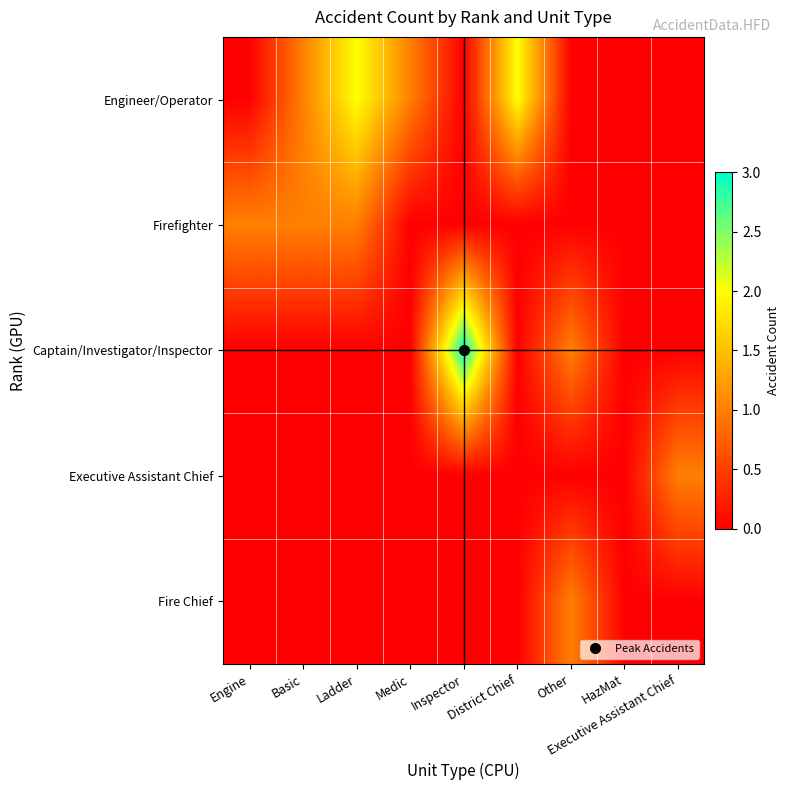

Reading right to left, list all the values displayed in this chart.

Engineer/Operator: Executive Assistant Chief=0	HazMat=0	Other=0	District Chief=2	Inspector=0	Medic=1	Ladder=2	Basic=1	Engine=0
Firefighter: Executive Assistant Chief=0	HazMat=0	Other=0	District Chief=0	Inspector=0	Medic=0	Ladder=1	Basic=1	Engine=1
Captain/Investigator/Inspector: Executive Assistant Chief=0	HazMat=0	Other=1	District Chief=0	Inspector=3	Medic=0	Ladder=0	Basic=0	Engine=0
Executive Assistant Chief: Executive Assistant Chief=1	HazMat=0	Other=0	District Chief=0	Inspector=0	Medic=0	Ladder=0	Basic=0	Engine=0
Fire Chief: Executive Assistant Chief=0	HazMat=0	Other=1	District Chief=0	Inspector=0	Medic=0	Ladder=0	Basic=0	Engine=0